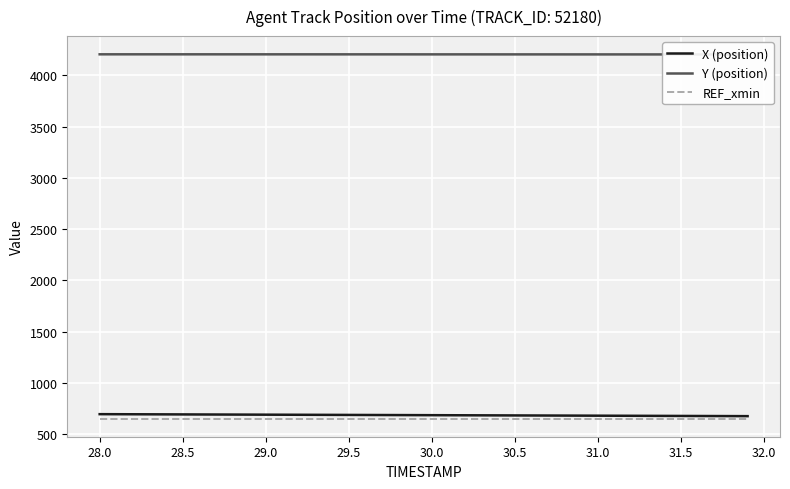

How many data points in Y (position) are less than 4205?

20